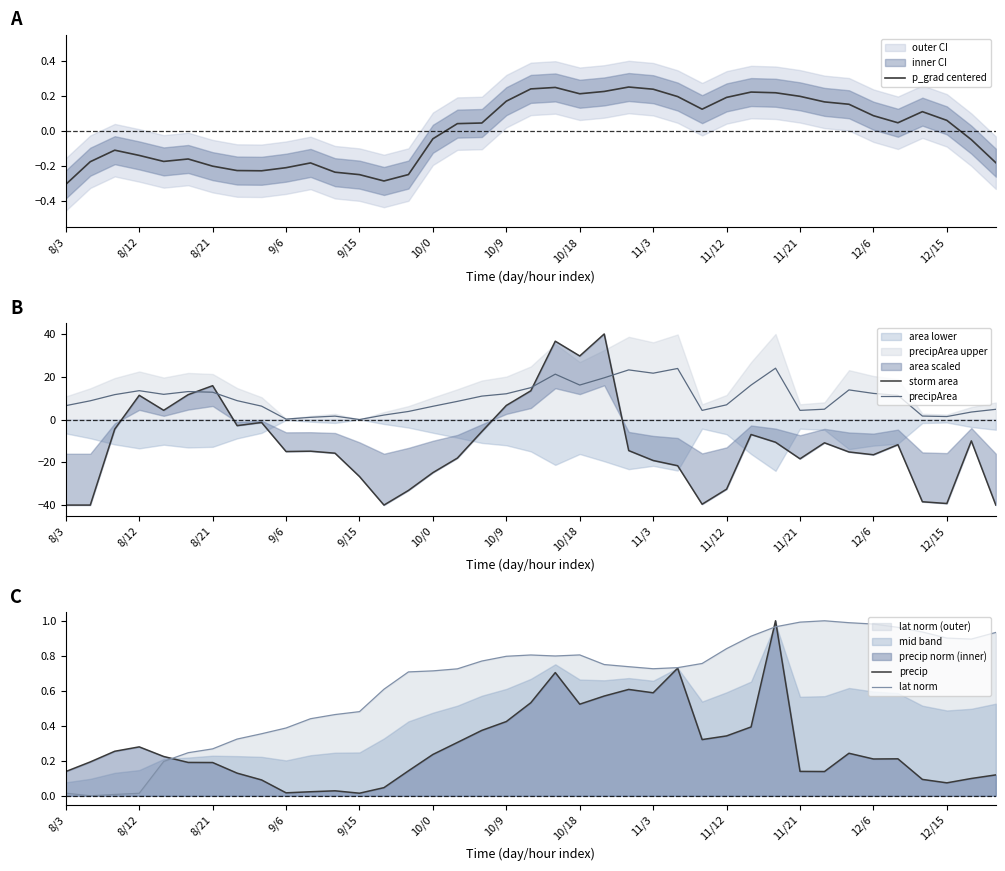

The precip series shows 0.2 at 10/9. True or false?

False